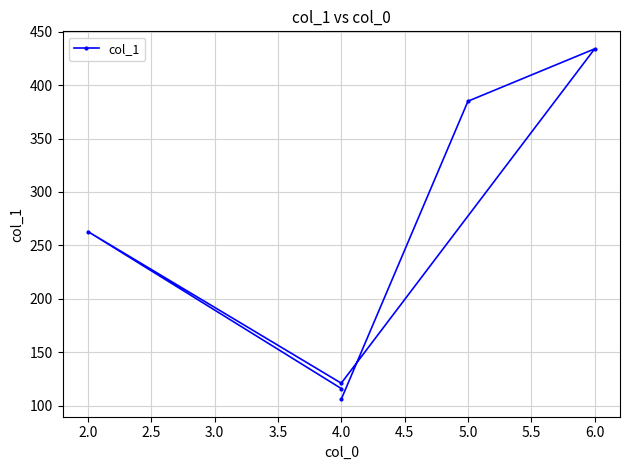

What is the change in value from 1.5 to 4.0?

-10